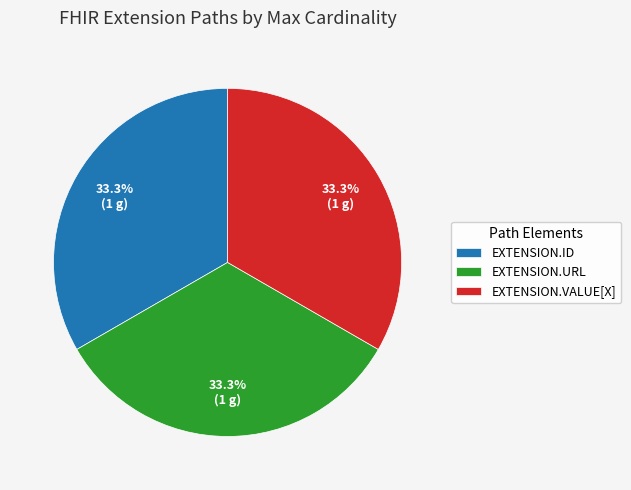

Count the number of slices in the pie.

3